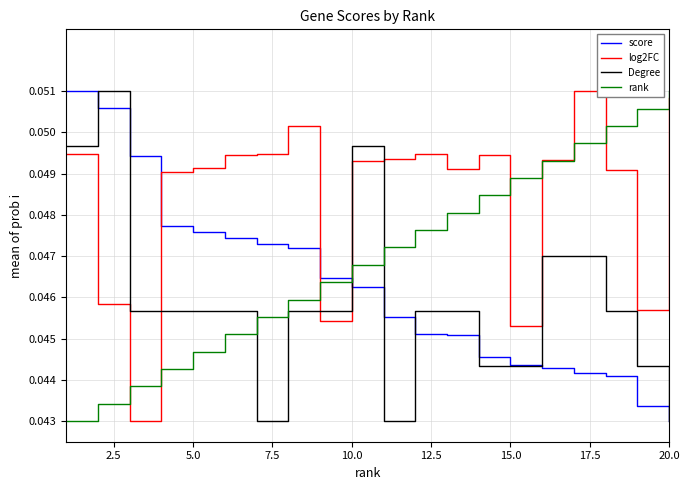

What are all the series names shown in the legend?

score, log2FC, Degree, rank